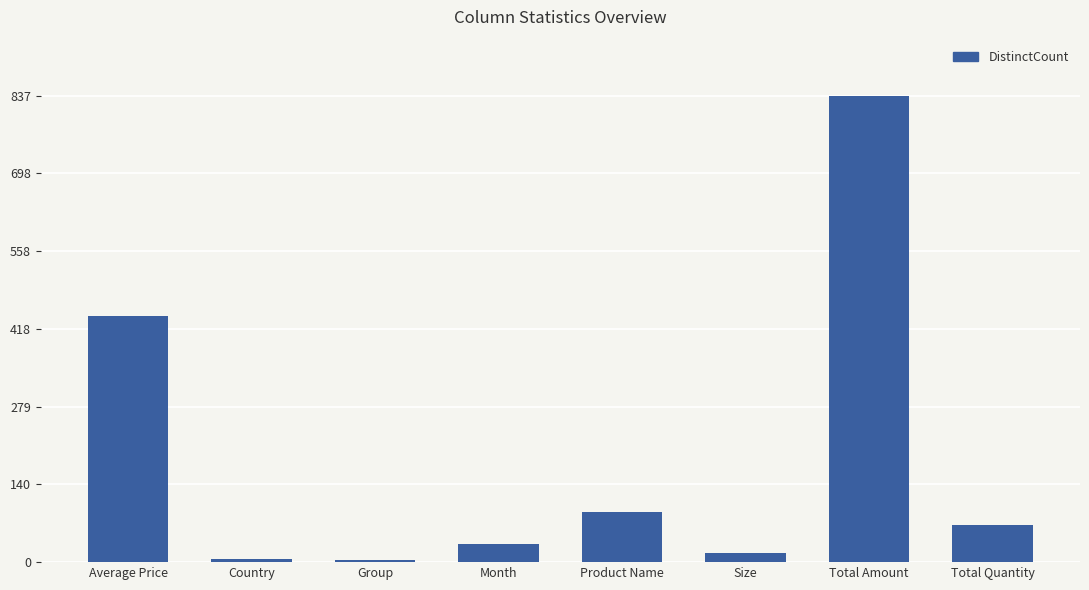

What is the difference between the values at Total Amount and Total Quantity?

771